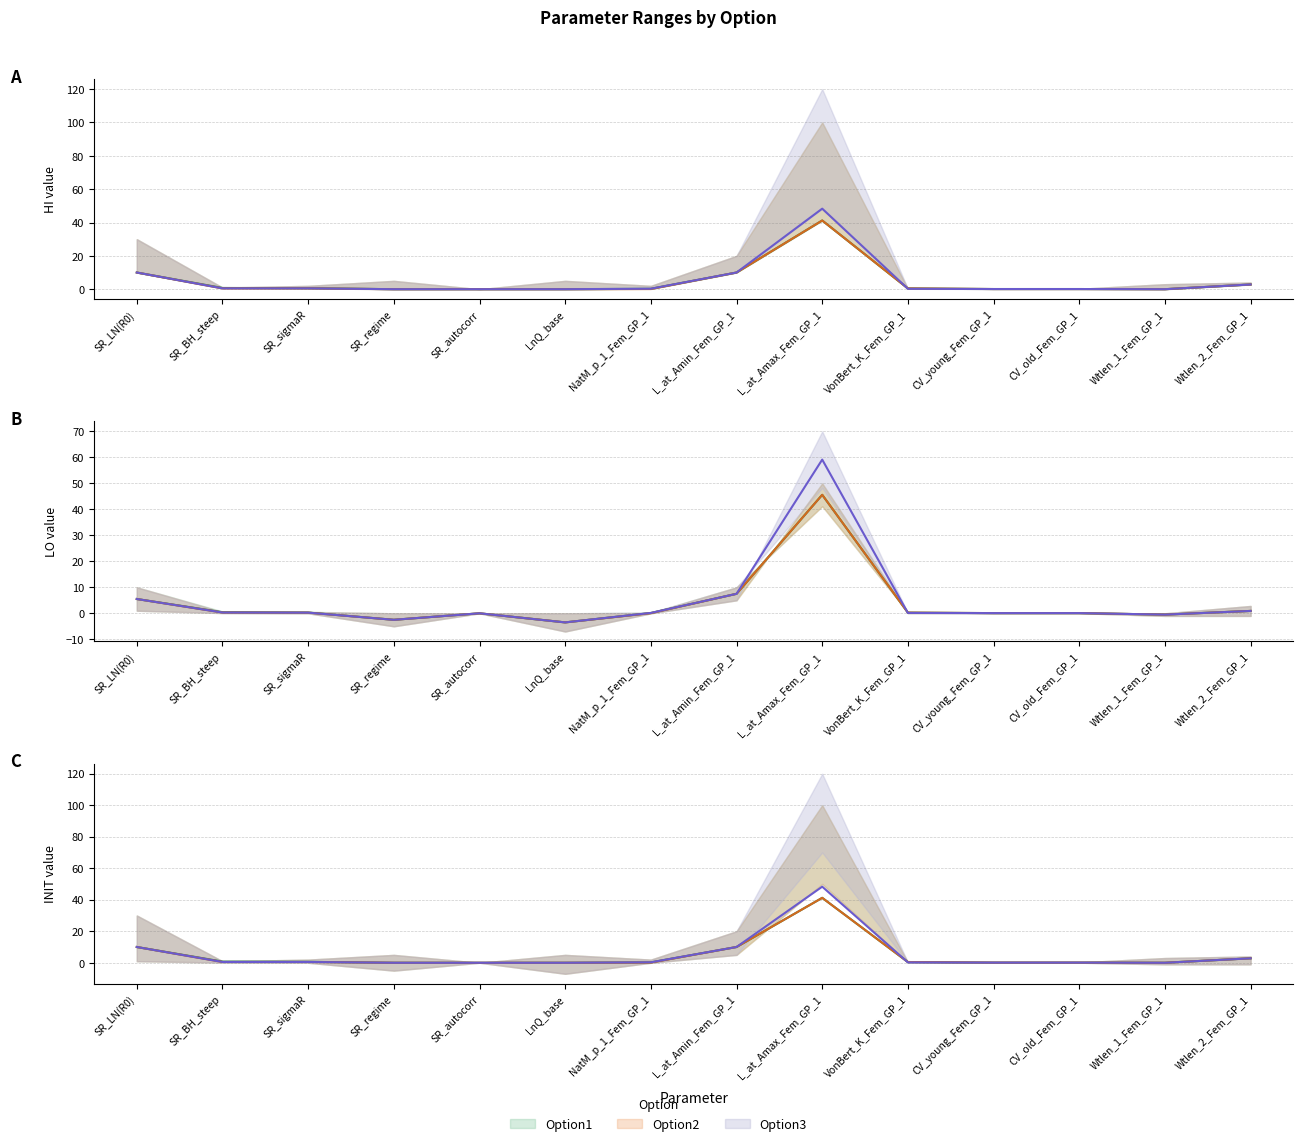

Which has a higher value, SR_sigmaR or LnQ_base?

SR_sigmaR